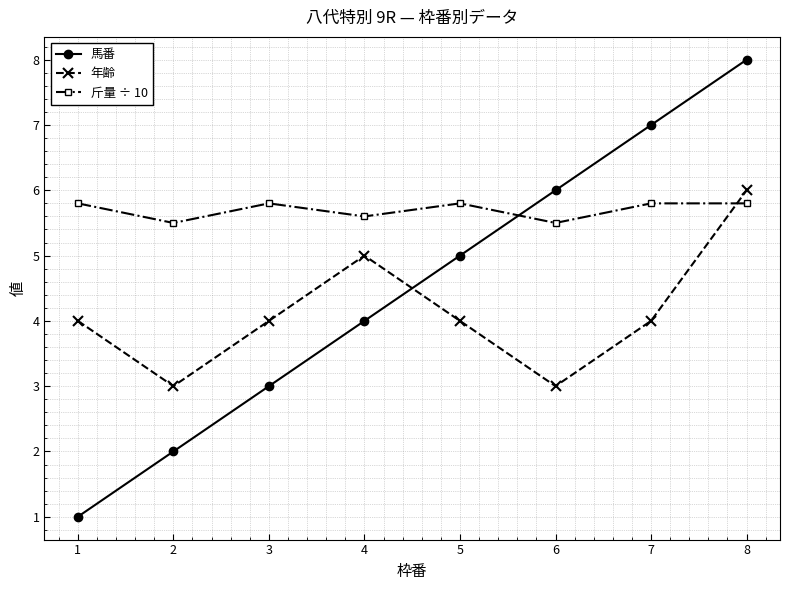

Rank the series by their average value, from highest to lowest.

斤量 ÷ 10, 馬番, 年齢